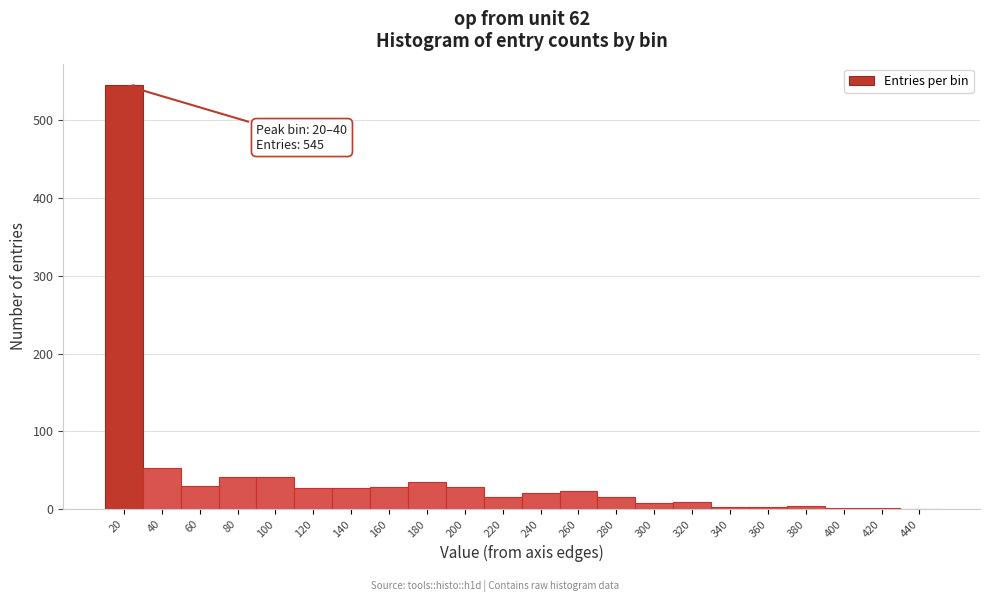

Where is the data nearest to the value 272?

40